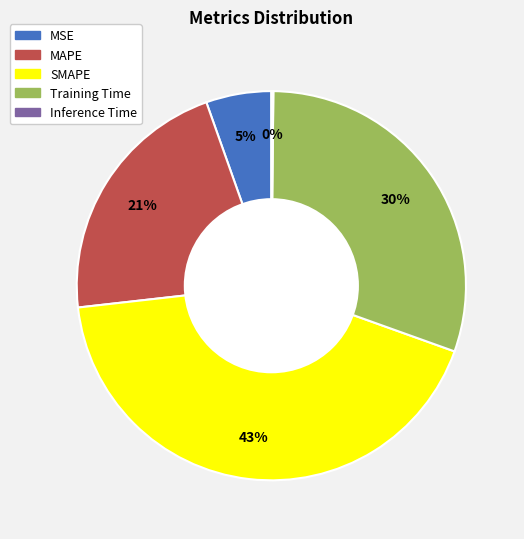

Which category has the biggest portion of the pie?

SMAPE